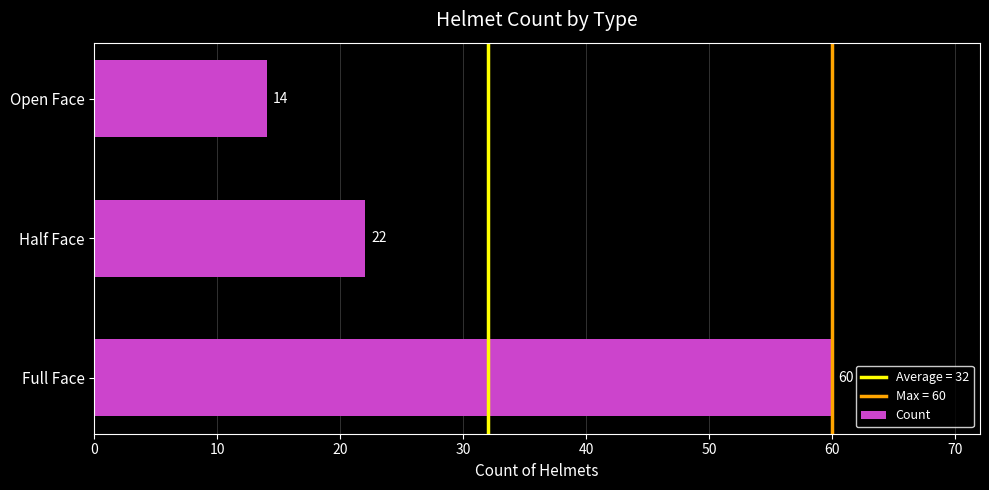

At which category does the chart reach its minimum across all series?

Open Face